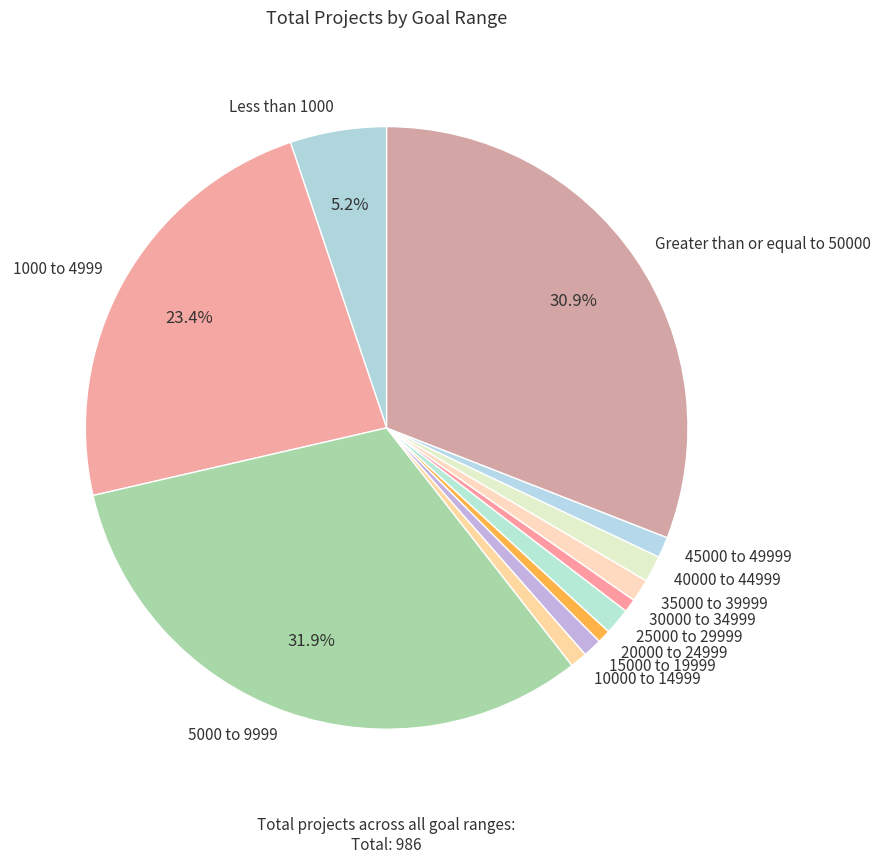

The 20000 to 24999 slice represents 1% of the pie. True or false?

True